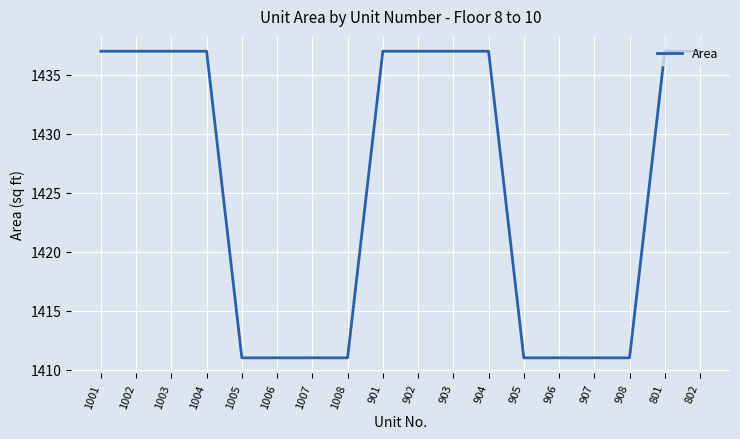

What position from the right is 1008?

11